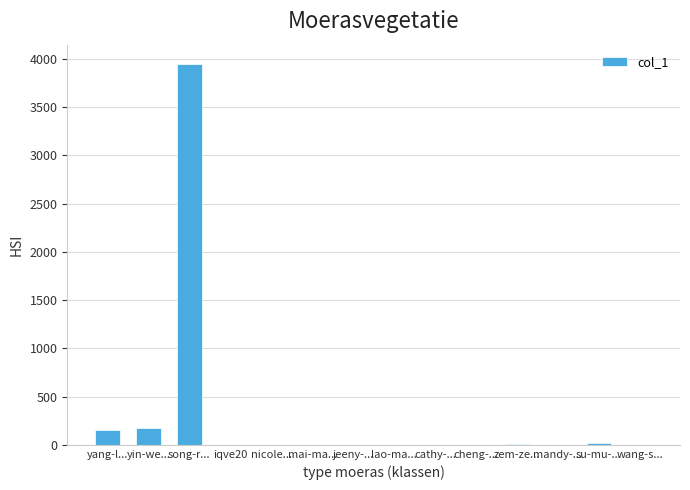

What is the sum of all values?

4318